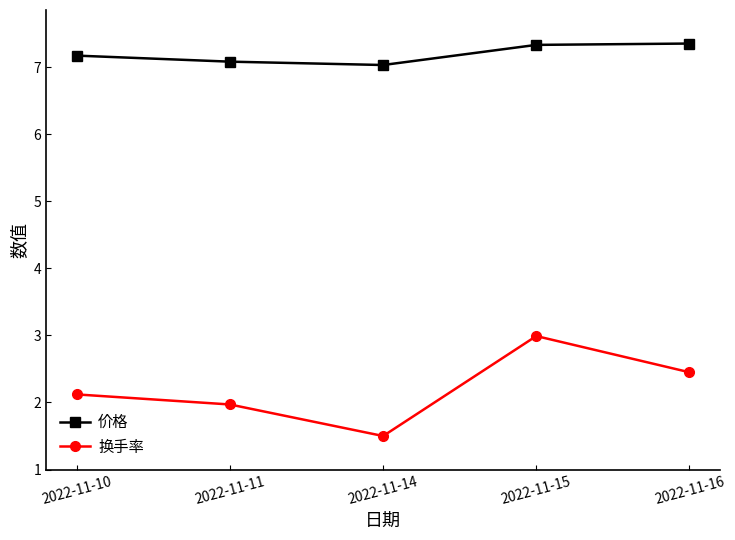

At 2022-11-16, list the series in order from smallest to largest.

换手率, 价格